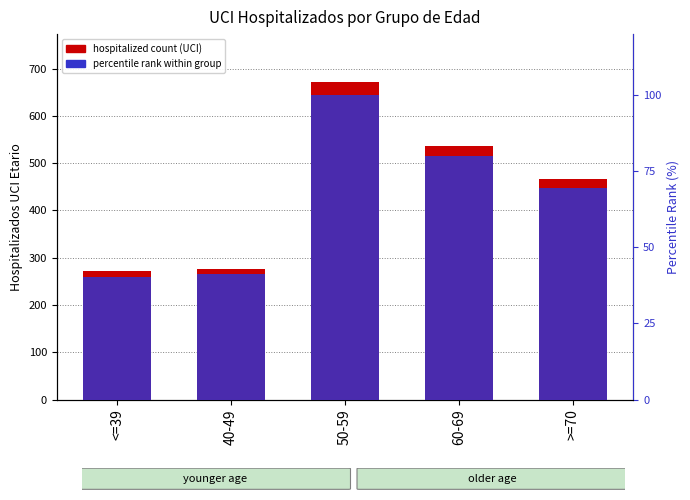

Reading left to right, extract all data points from this chart.

hospitalized count (UCI): 271.0	277.0	672.0	537.0	466.0
percentile rank within group: 40.3	41.2	100.0	79.9	69.3